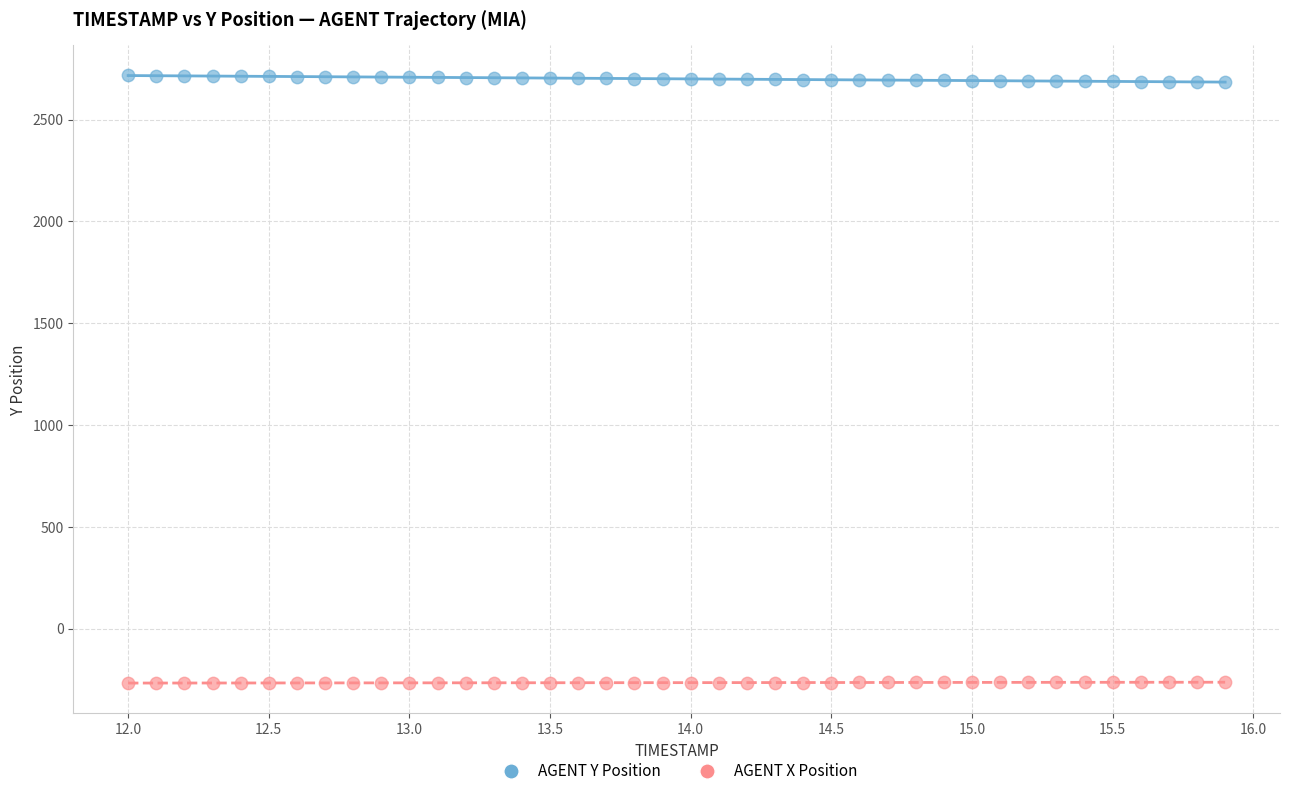

What are all the series names shown in the legend?

AGENT Y Position, AGENT X Position